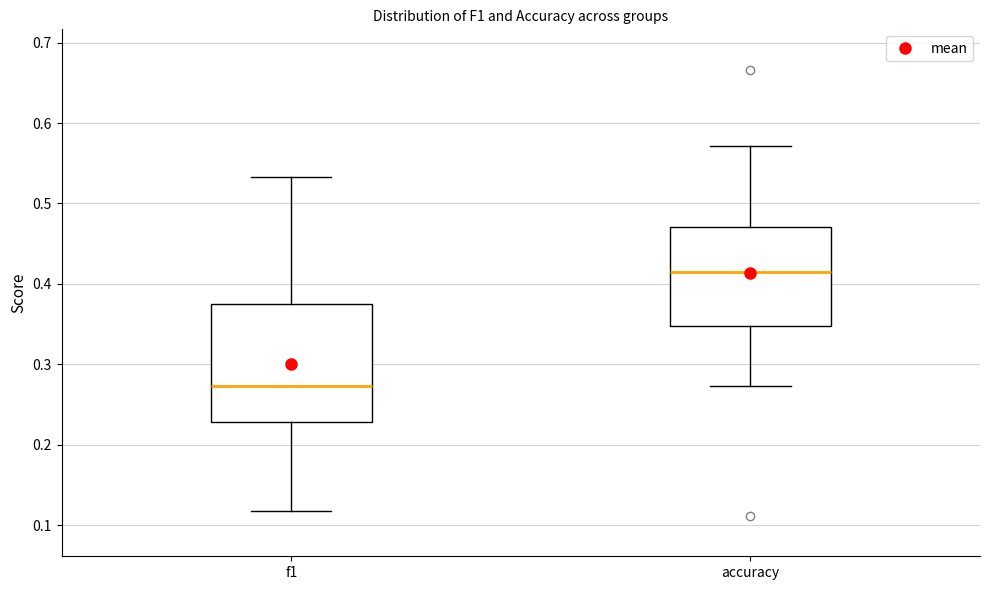

Reading left to right, read every box against the y-axis: the position of its median line, the range the box covers, and the ends of its whiskers. The values are not printed on the chart, so give them approximately, as read against the axis.

f1: median 0.27, box 0.23 to 0.38, whiskers 0.12 to 0.53
accuracy: median 0.41, box 0.35 to 0.47, whiskers 0.27 to 0.57